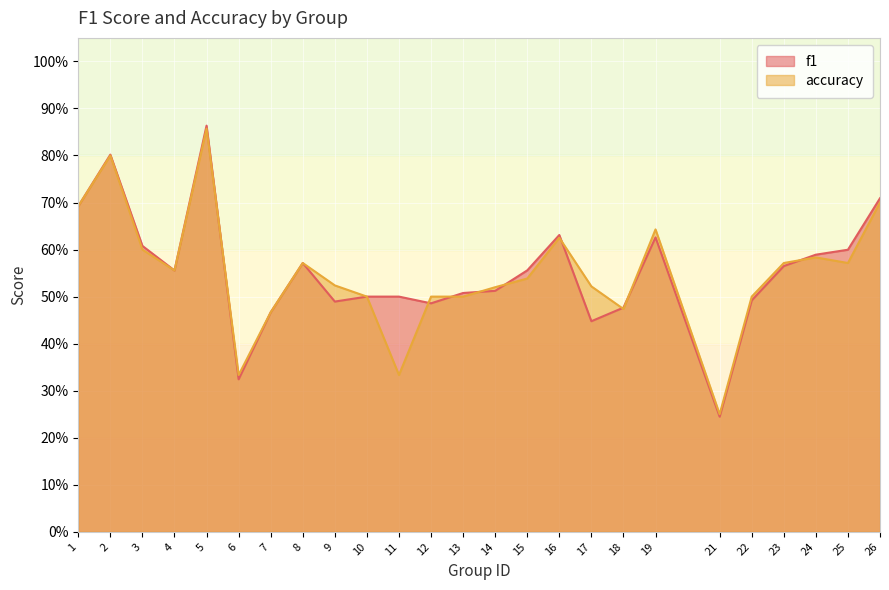

What are all the series names shown in the legend?

f1, accuracy